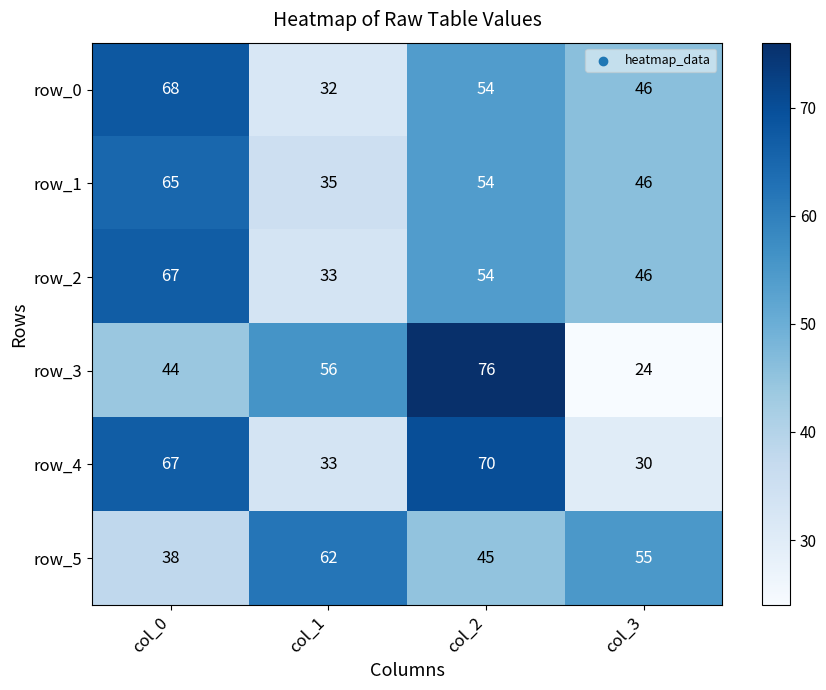

What is the minimum value for row_2?

33